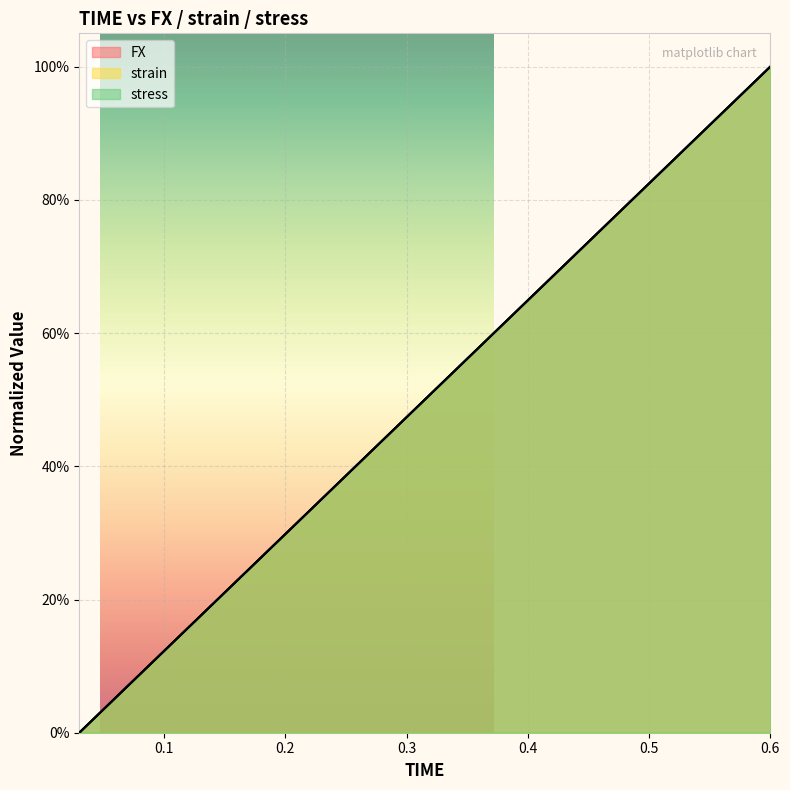

How many series are shown in this chart?

3